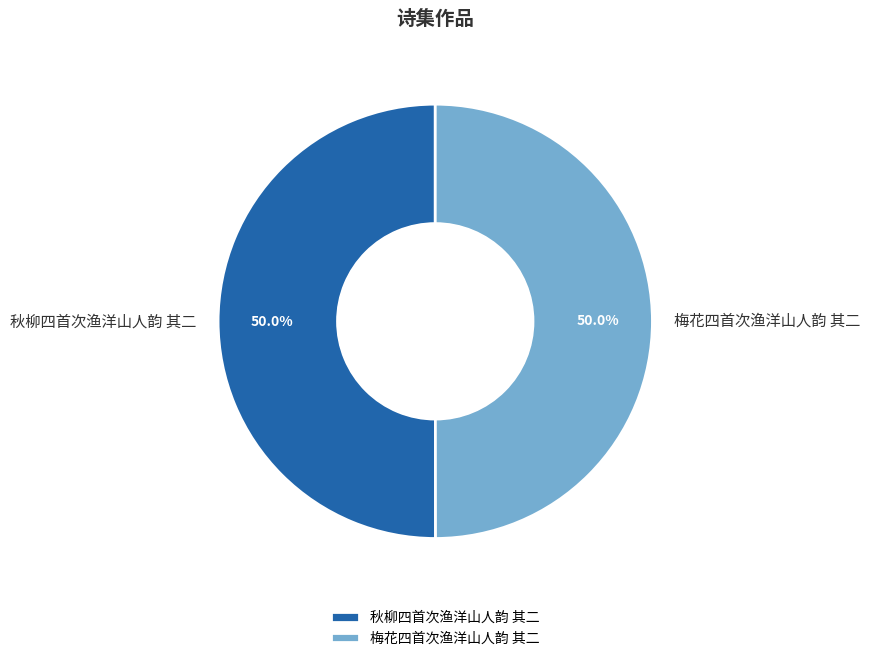

What is the ratio of the value at 秋柳四首次渔洋山人韵 其二 to the value at 梅花四首次渔洋山人韵 其二?

1.0